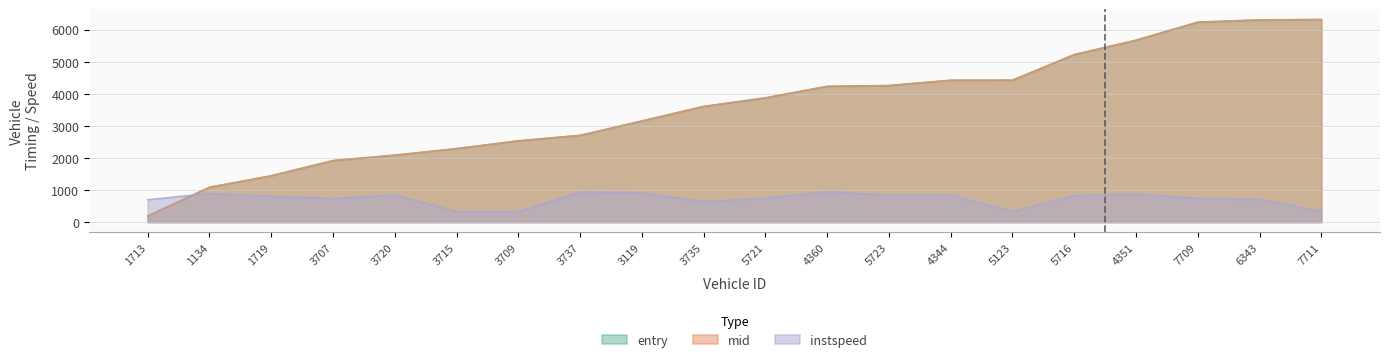

What position from the right is 4344?

7